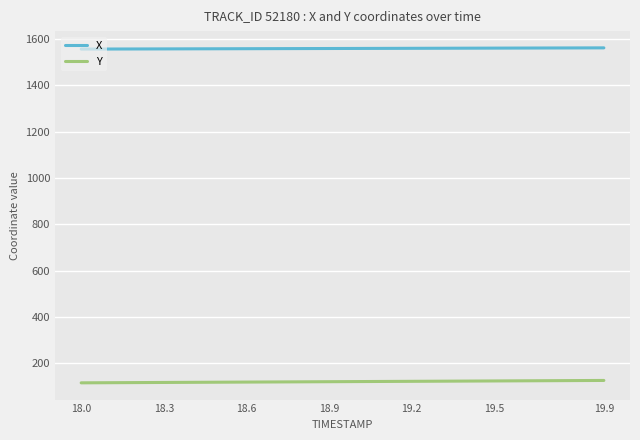

True or false: Y and X intersect in this chart.

False